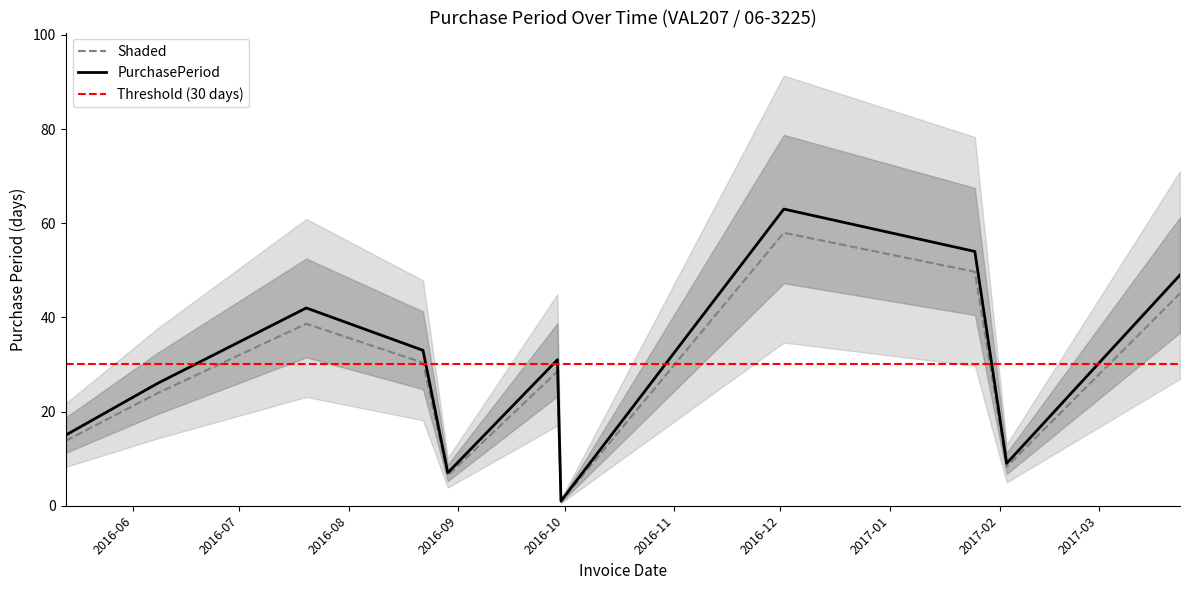

What position from the left is 2017-03-24?

11